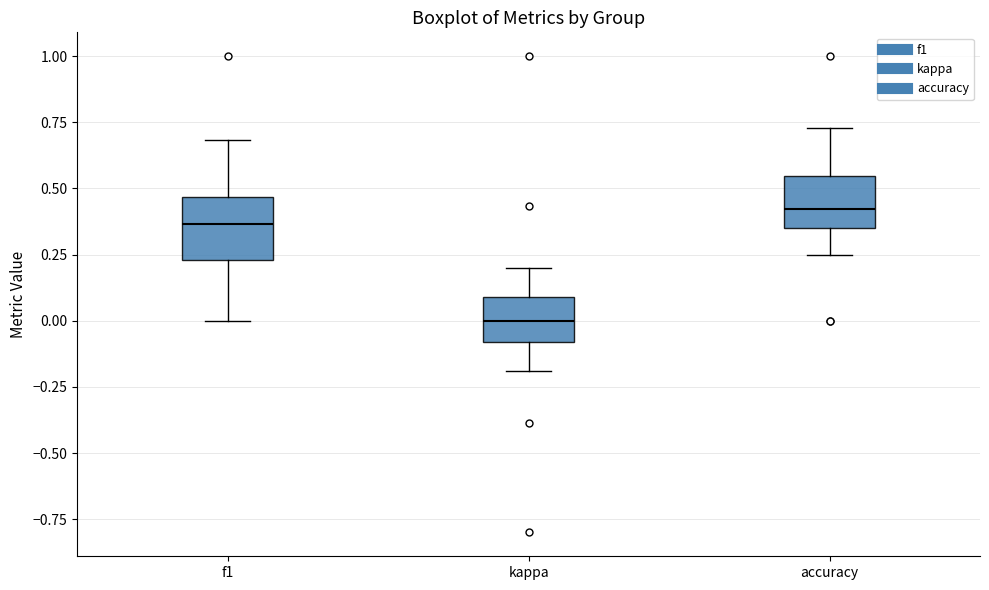

Which box has the lowest median line?

kappa